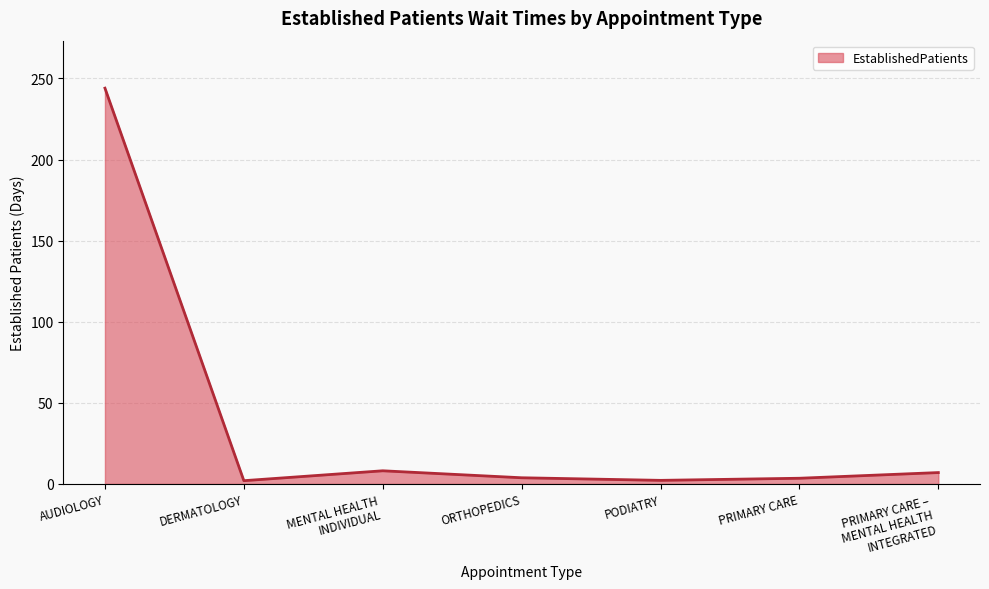

The chart shows a value of 244.0 at AUDIOLOGY. True or false?

True